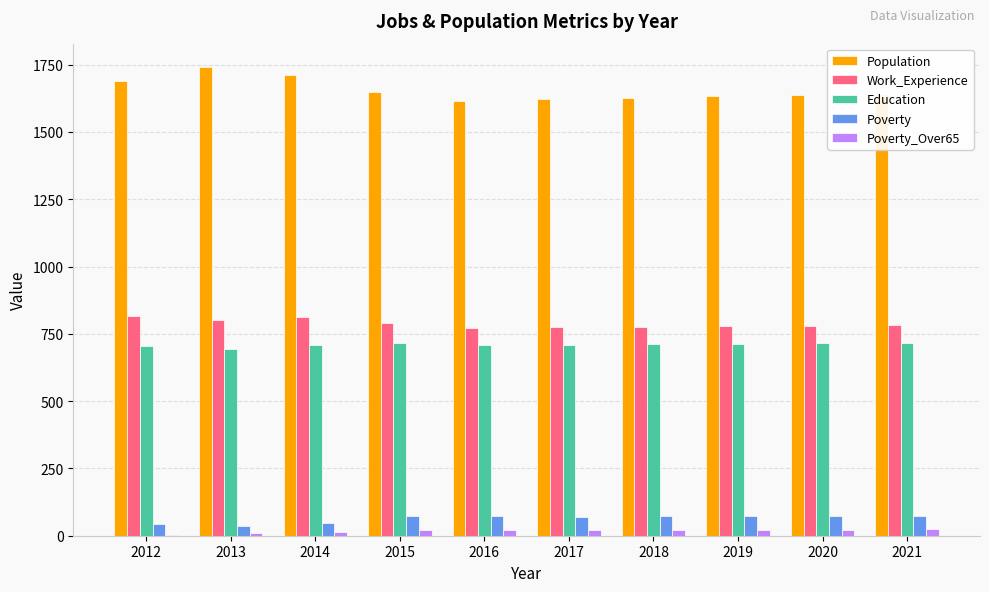

Is it true that Education equals 711 at 2018?

True